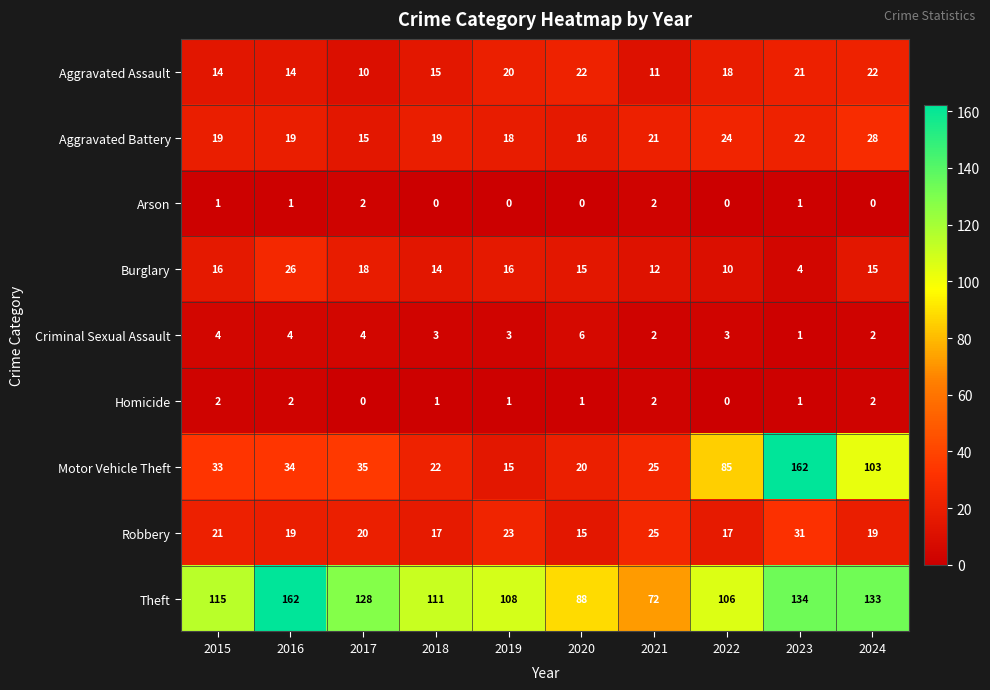

What is the total value across all series at 2017?

232